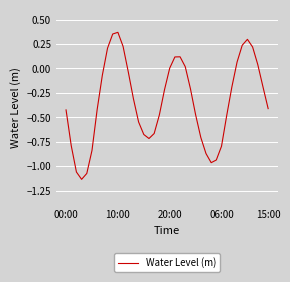

How many lines are shown in the chart?

1